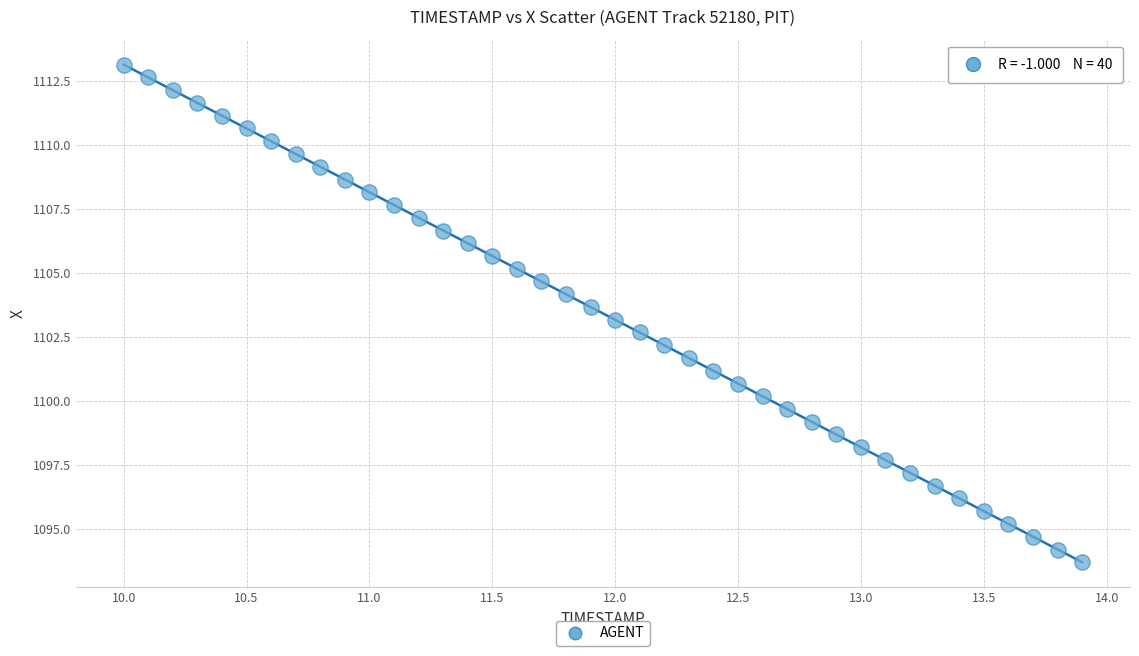

What is the range of Y values (max minus min)?

19.5